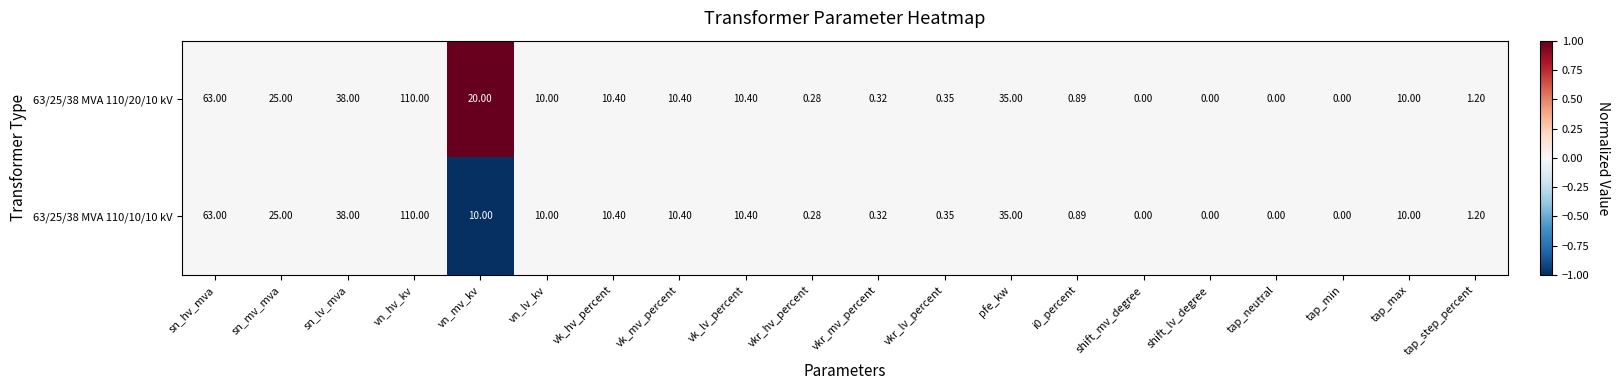

Count the number of data series in this chart.

2